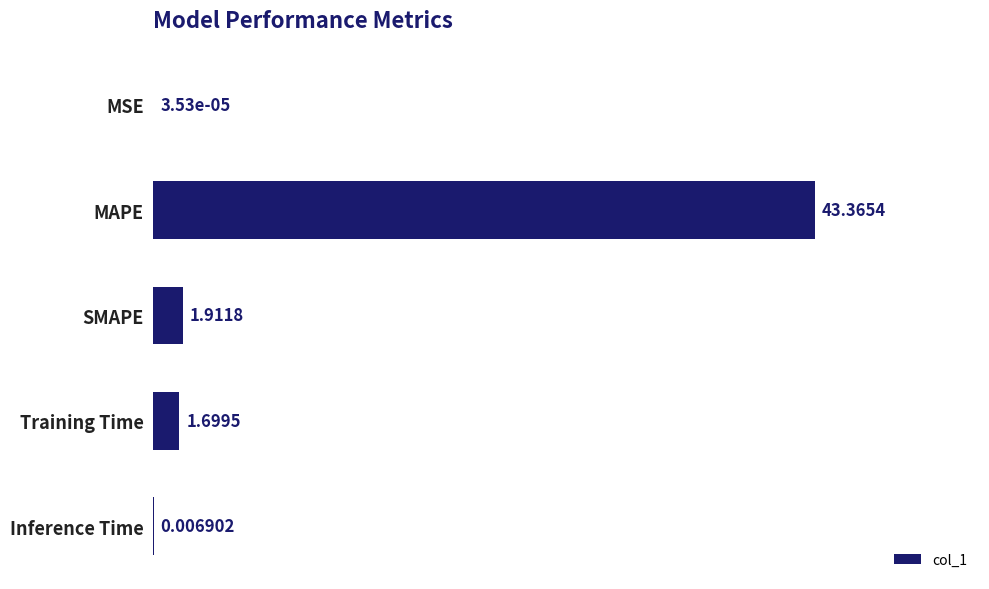

Which label corresponds to the largest value in the chart?

MAPE